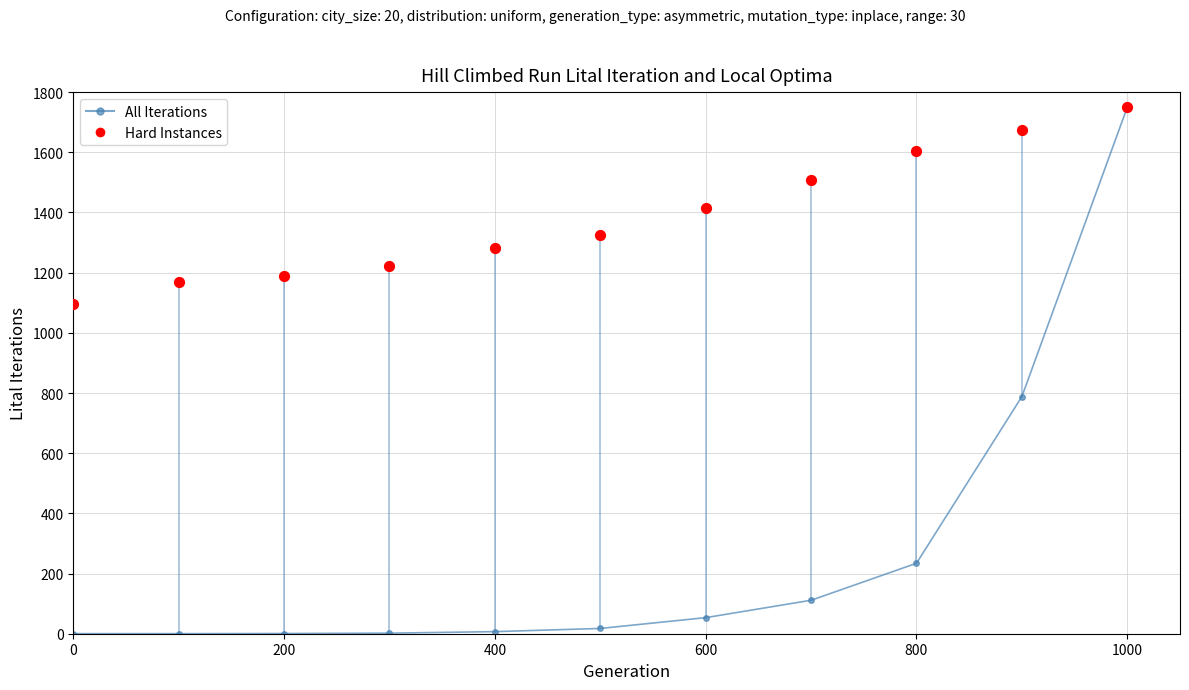

Is the value of All Iterations at 600 greater than the value of Hard Instances at 800?

No